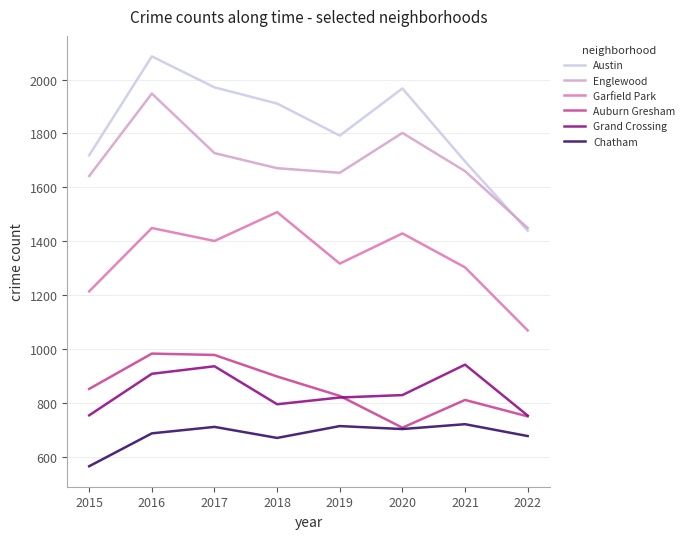

Which series has the largest range (max minus min)?

Austin